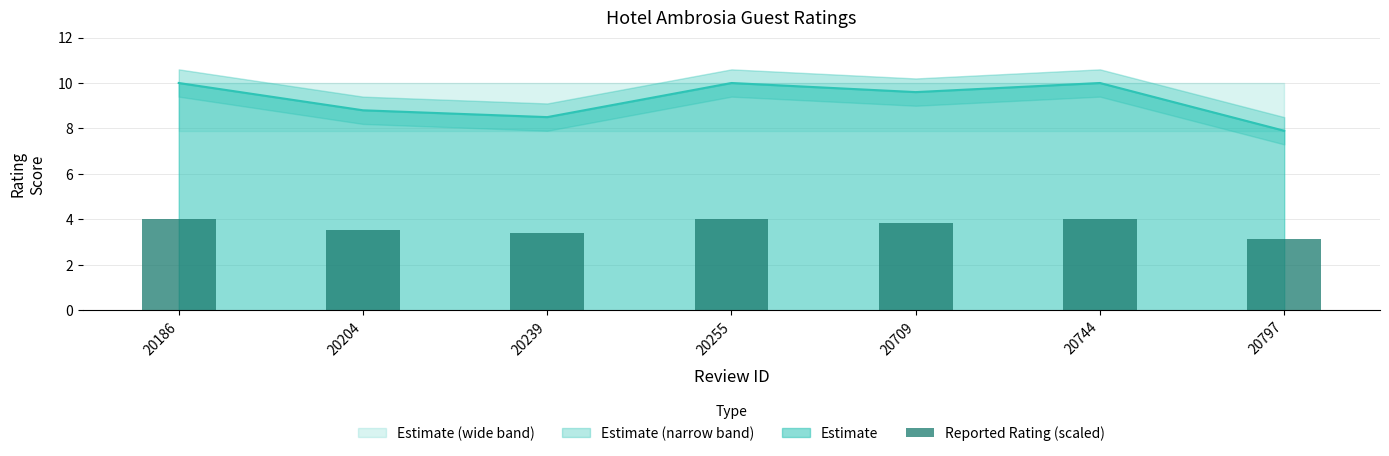

Rank the categories by value from lowest to highest.

20797, 20239, 20204, 20709, 20186, 20255, 20744